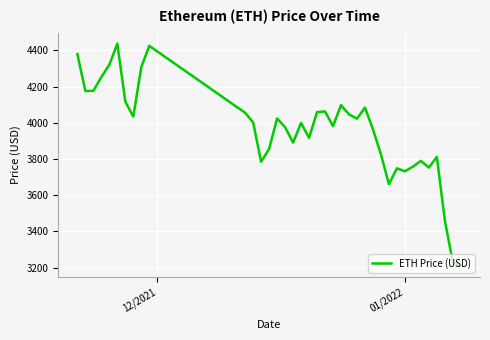

What is the minimum value shown in the chart?

3206.9